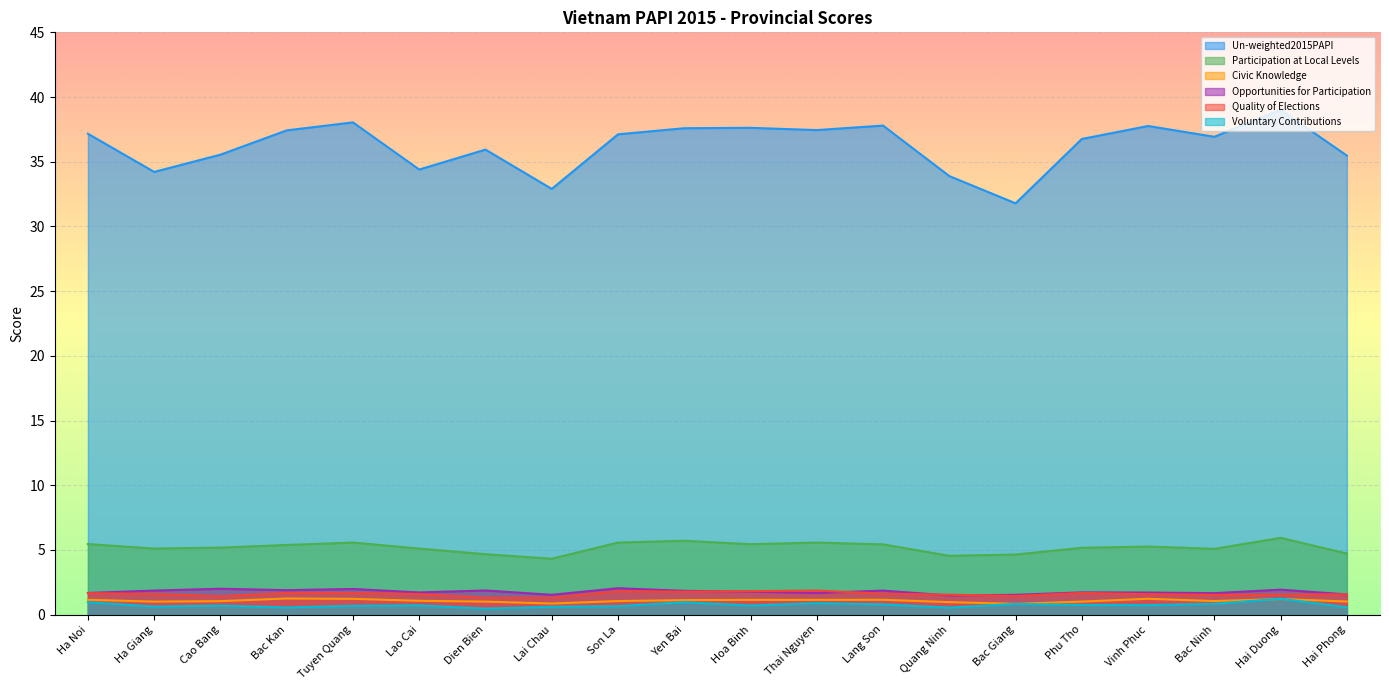

What is the average value of the Civic Knowledge series?

1.1